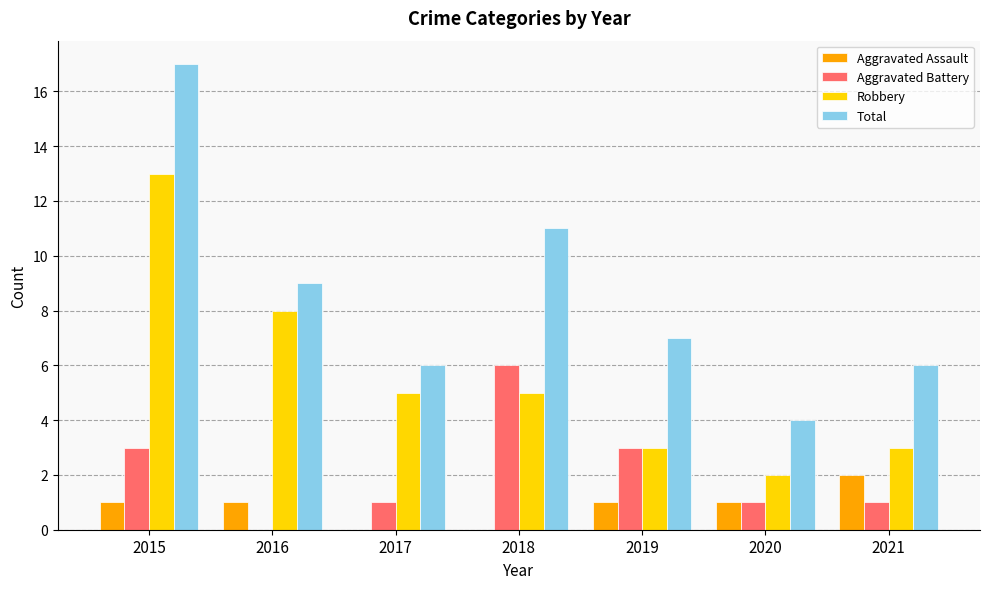

Reading left to right, list all the values displayed in this chart.

Aggravated Assault: 2015=1	2016=1	2017=0	2018=0	2019=1	2020=1	2021=2
Aggravated Battery: 2015=3	2016=0	2017=1	2018=6	2019=3	2020=1	2021=1
Robbery: 2015=13	2016=8	2017=5	2018=5	2019=3	2020=2	2021=3
Total: 2015=17	2016=9	2017=6	2018=11	2019=7	2020=4	2021=6